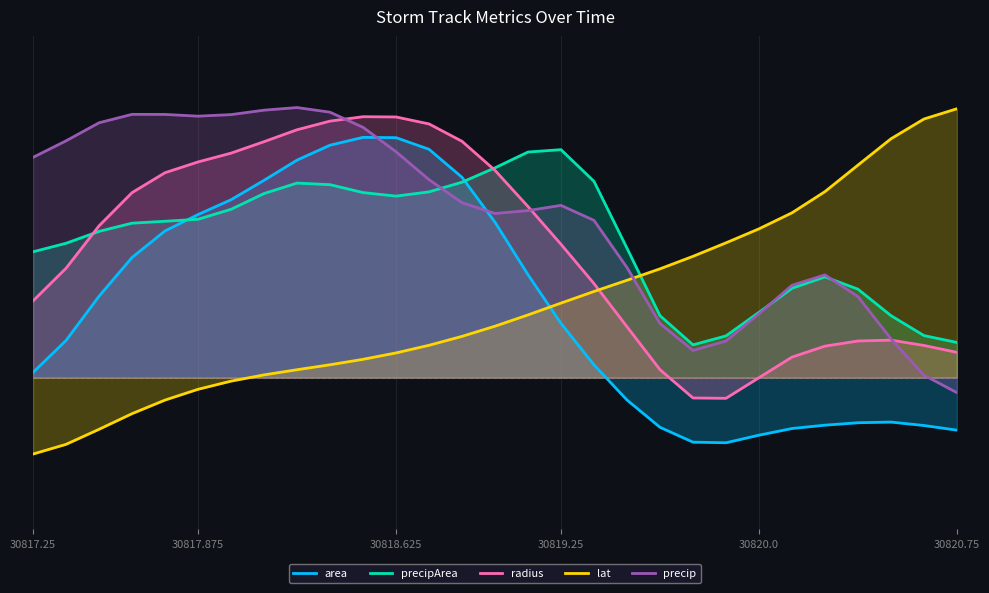

How many categories are shown in the chart?

29